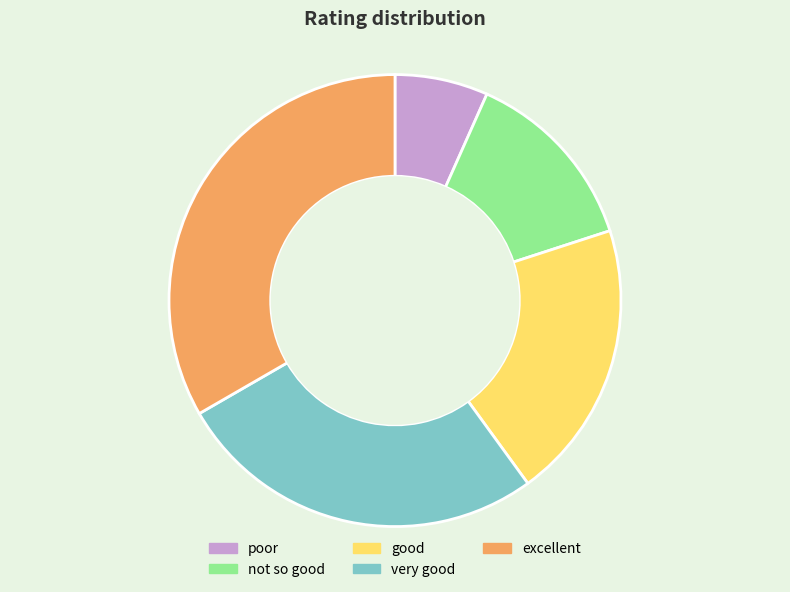

Is the sum of excellent and good greater than half?

Yes